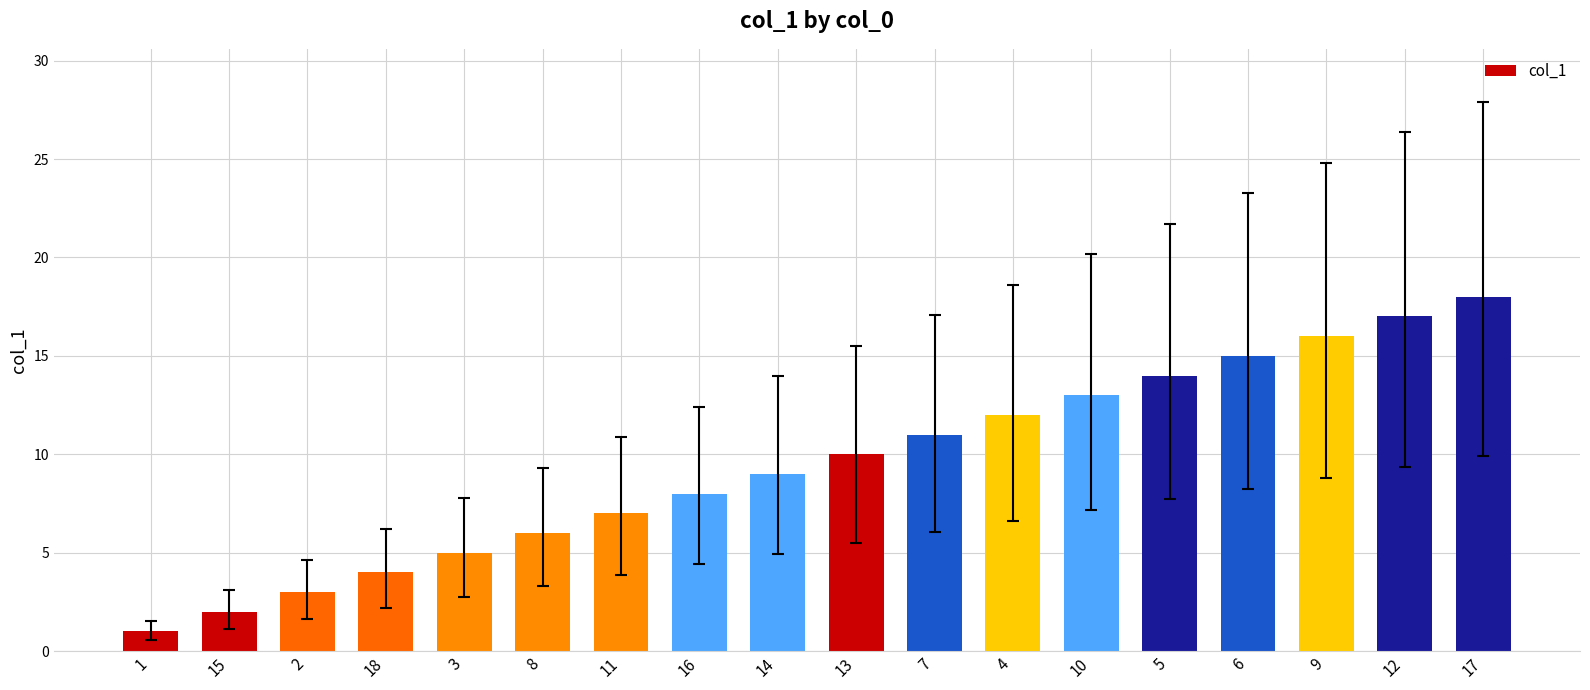

How many data points are less than 10?

9